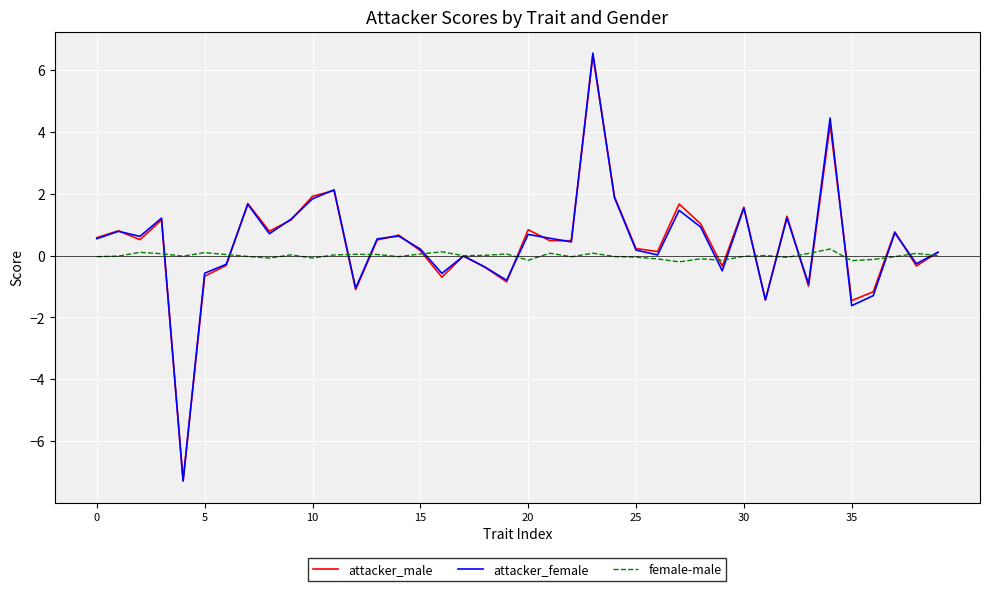

What is the highest value of the attacker_female series?

6.5